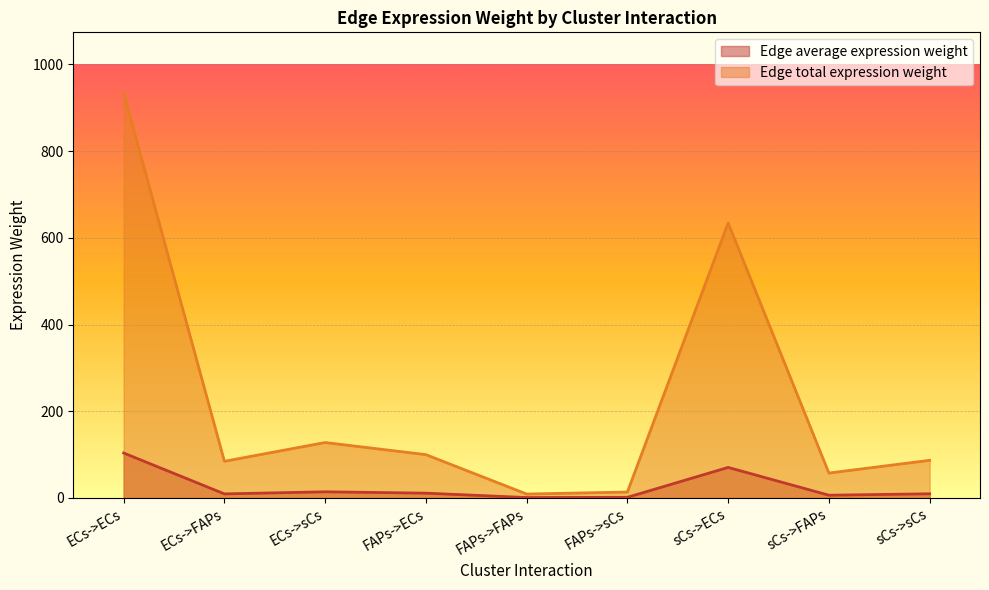

How many values in the Edge average expression weight series exceed 9?

6